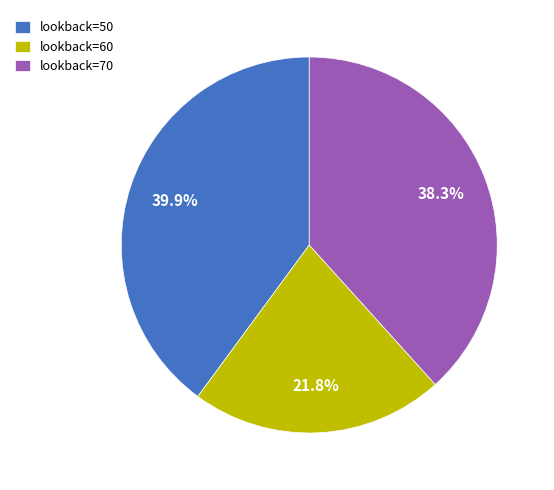

What is the smallest slice in the pie chart?

lookback=60